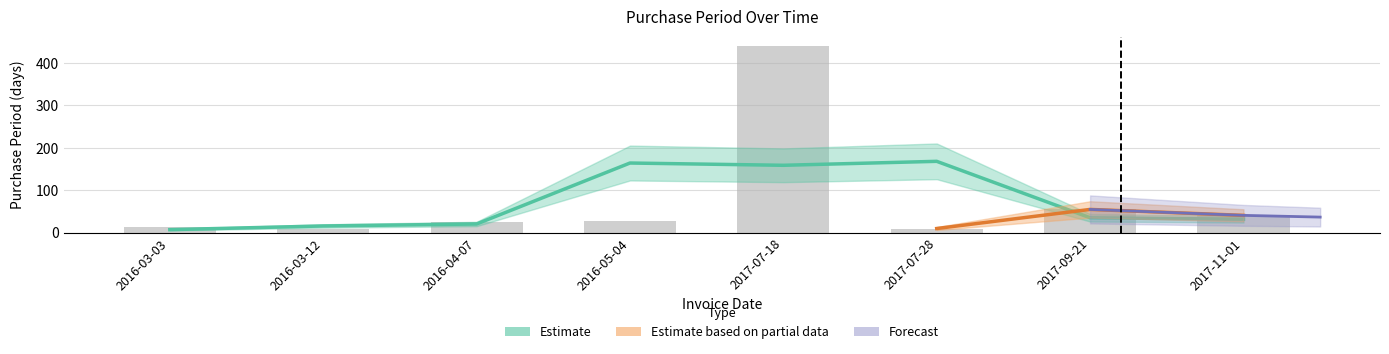

What is the greatest value displayed?

440